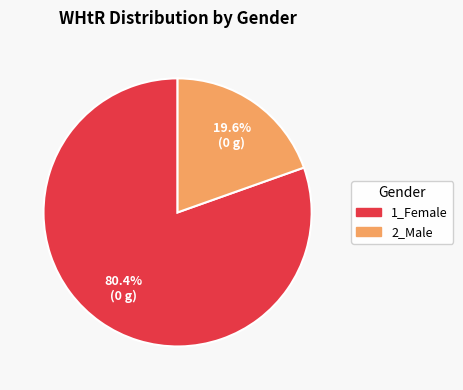

Which slice is the smallest?

2_Male